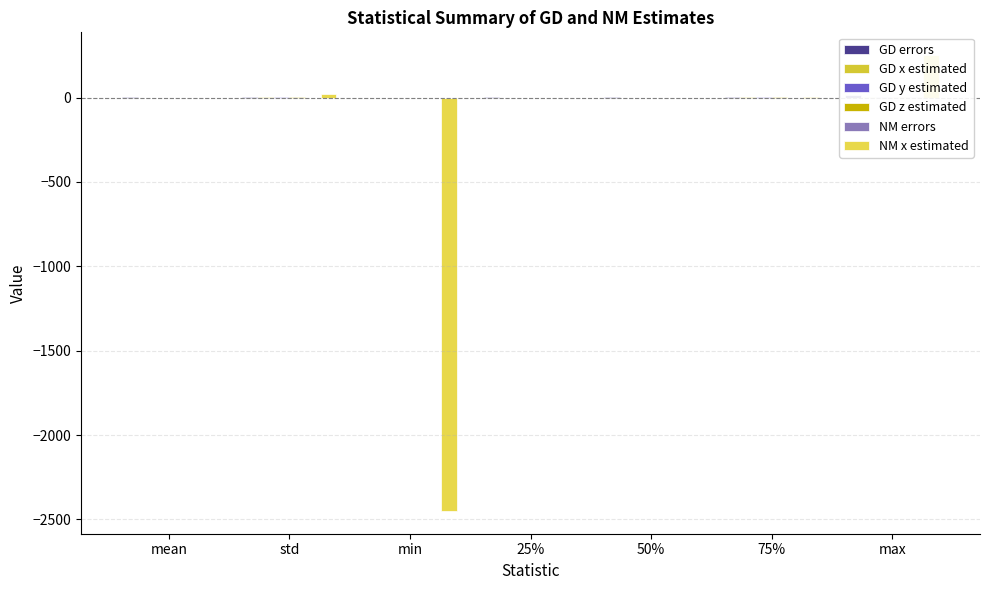

What is the spread (max minus min) of values at mean?

3.8